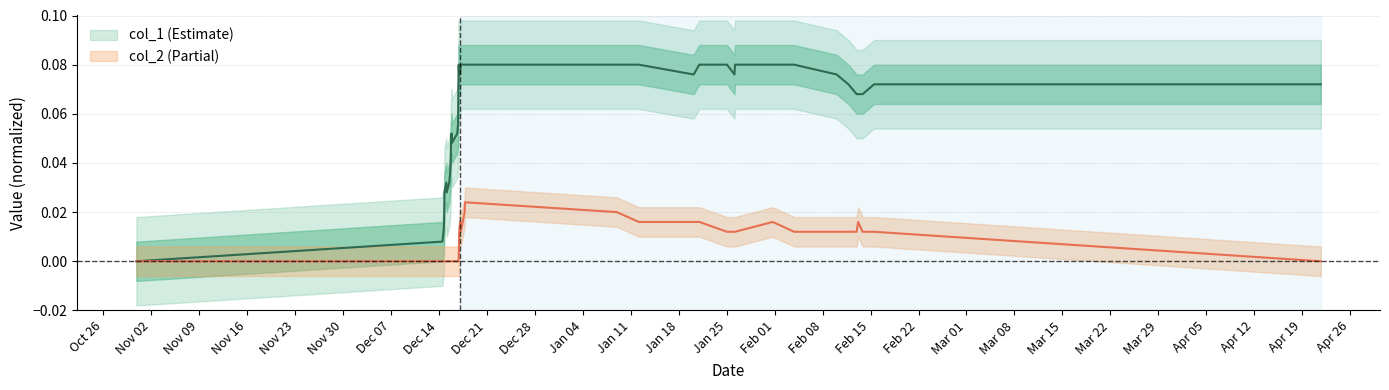

Between Dec 14 and Mar 08, which is larger?

Mar 08